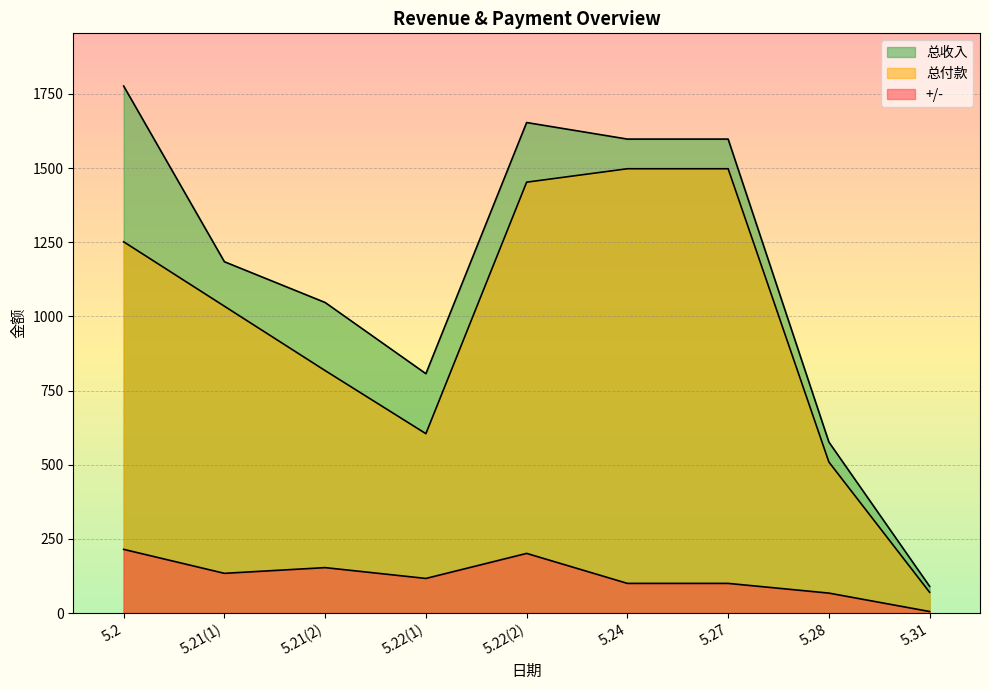

In +/-, how many points are higher than both neighbors (excluding endpoints)?

2